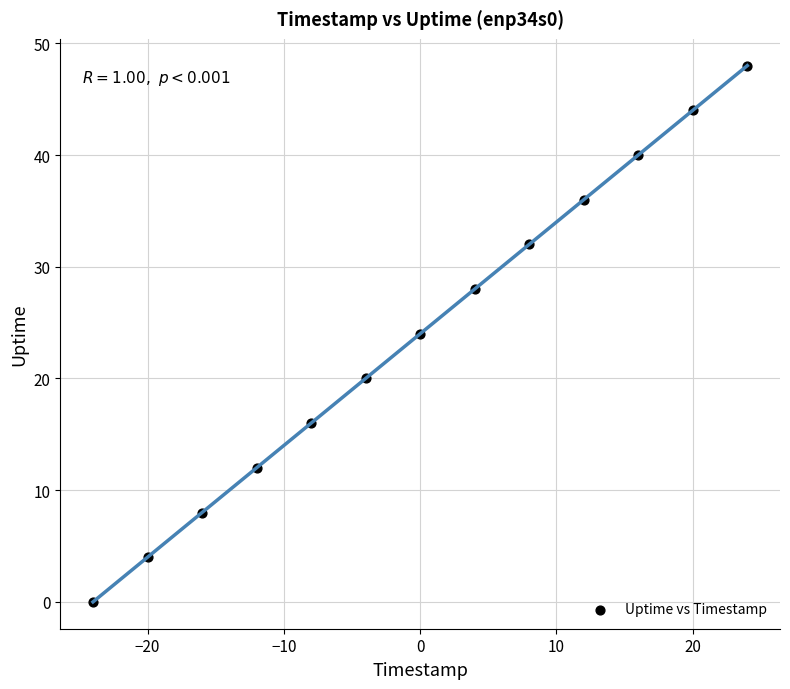

What is the range of Y values (max minus min)?

48